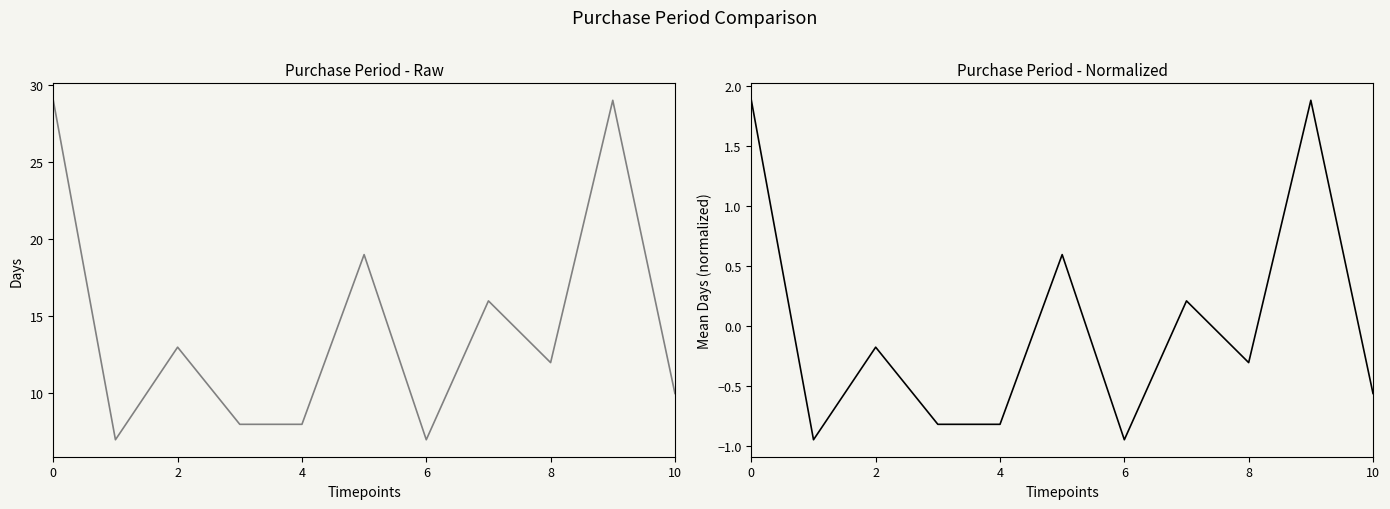

Is this an area chart (filled region under the line)?

No